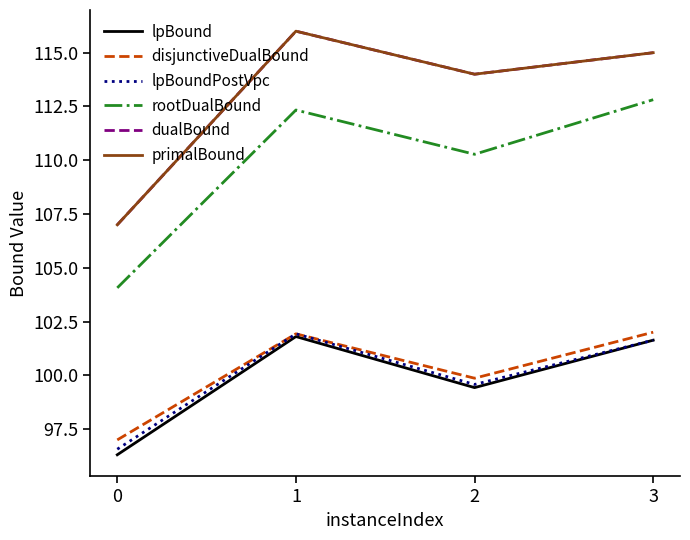

At which label does rootDualBound reach its peak?

3